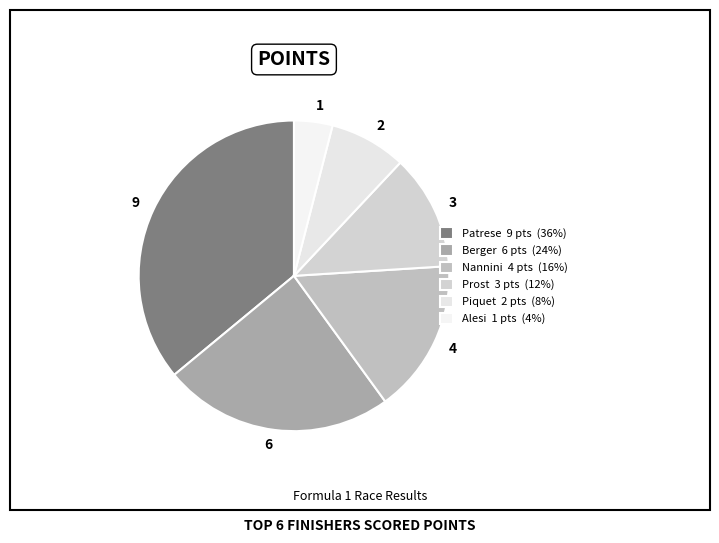

Approximately how many times larger is the value at Nannini compared to Alesi?

4.0